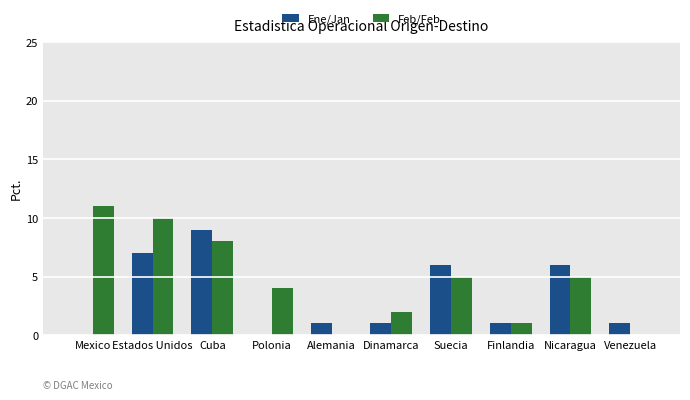

Is it true that Feb/Feb equals 7 at Venezuela?

False